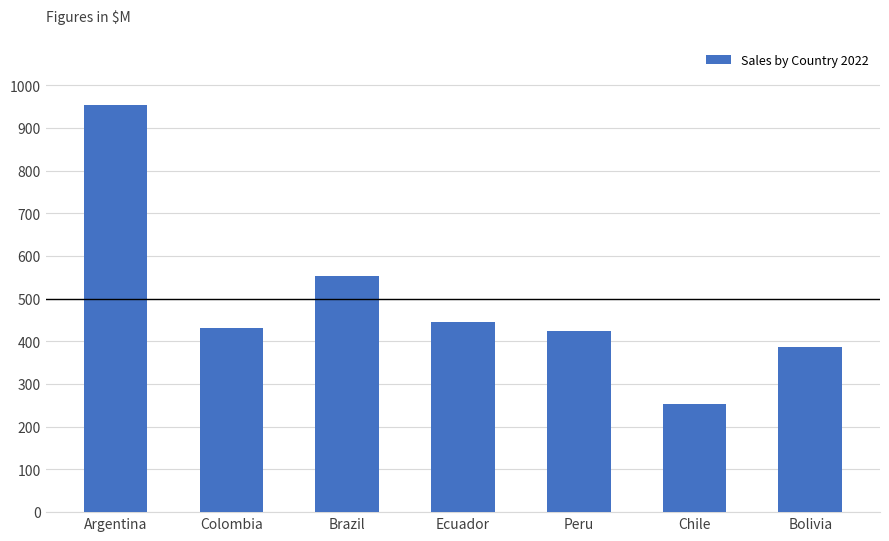

What is the change in value from Argentina to Bolivia?

-565.8